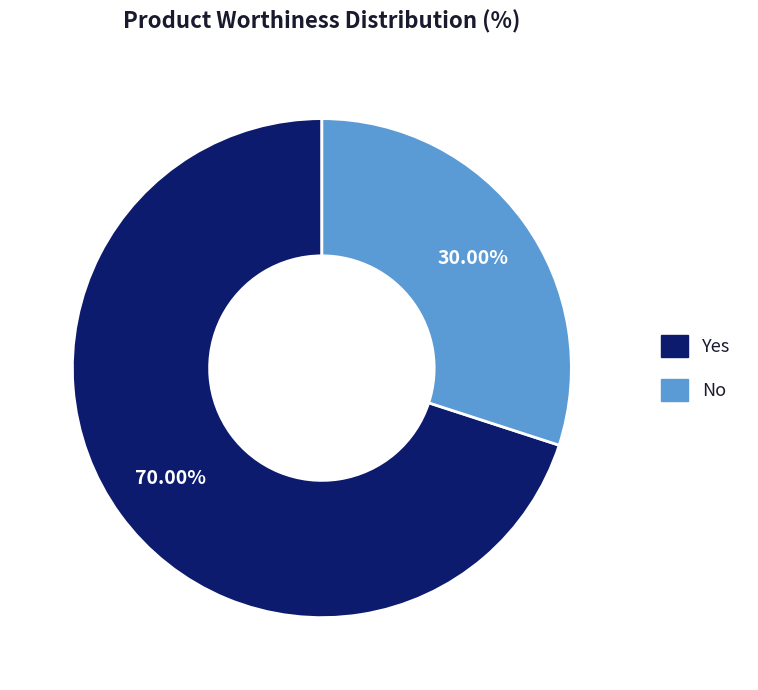

Rank the categories by value from highest to lowest.

Yes, No